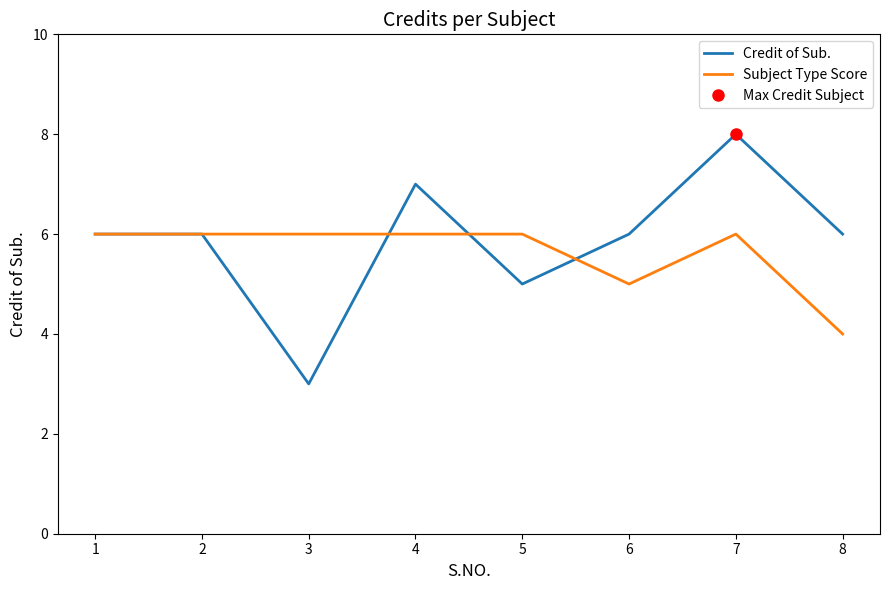

Count the number of categories in the chart.

8